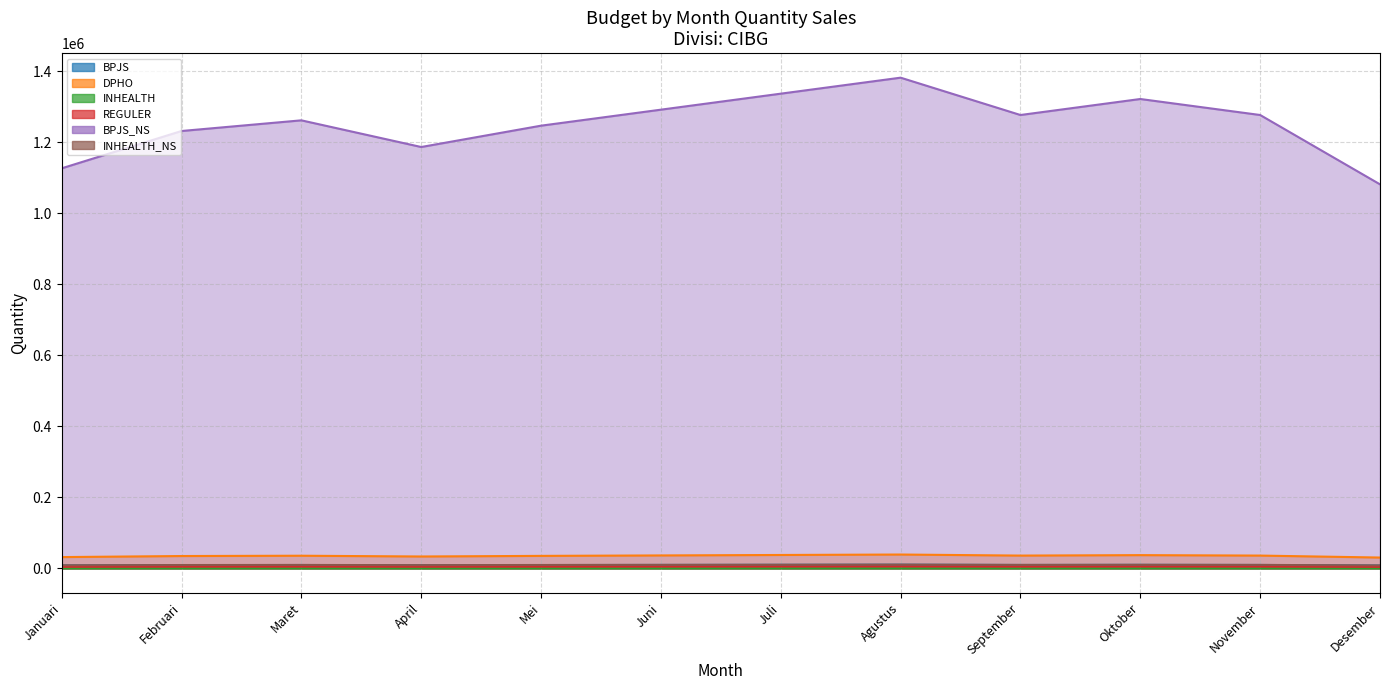

How many values in the REGULER series exceed 5200?

4